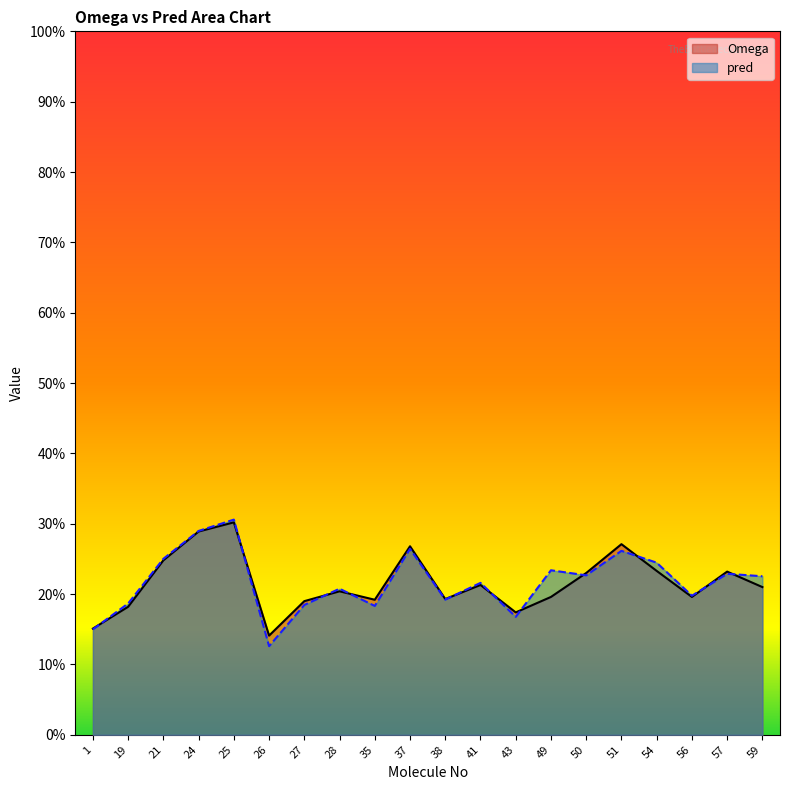

What is the difference between the second highest and second lowest values in the Omega series?

0.1